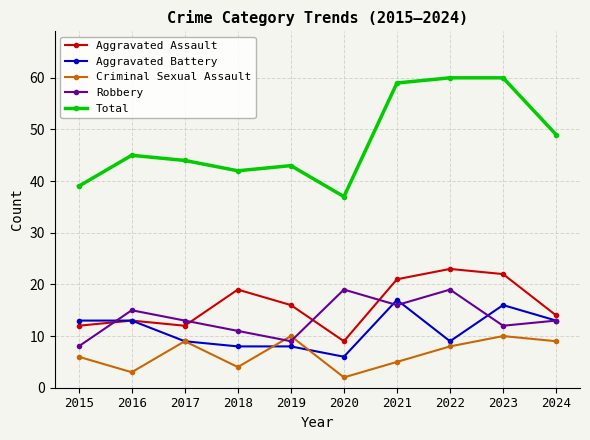

What are all the series names shown in the legend?

Aggravated Assault, Aggravated Battery, Criminal Sexual Assault, Robbery, Total